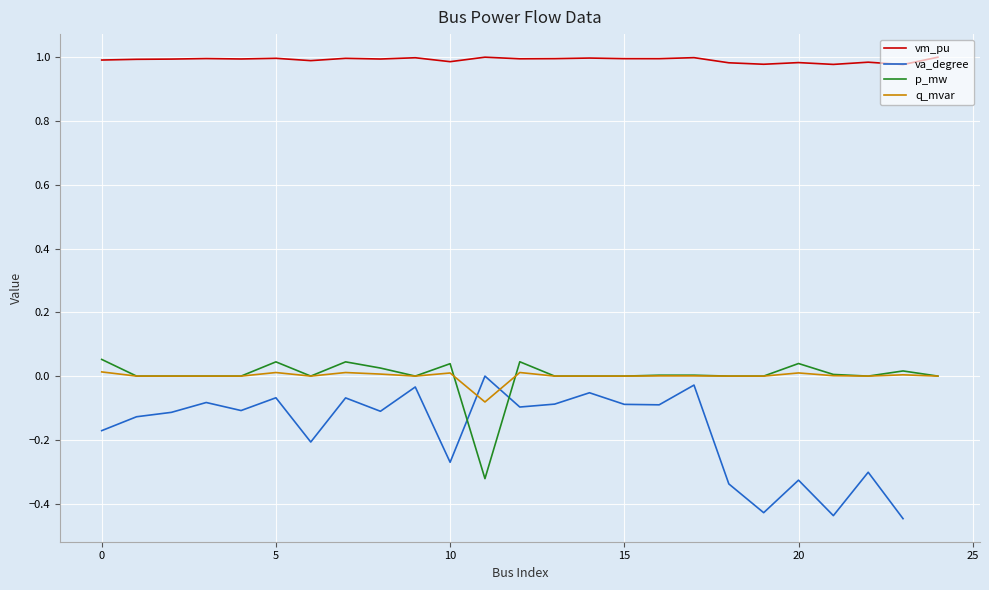

True or false: vm_pu and p_mw cross at least once.

False